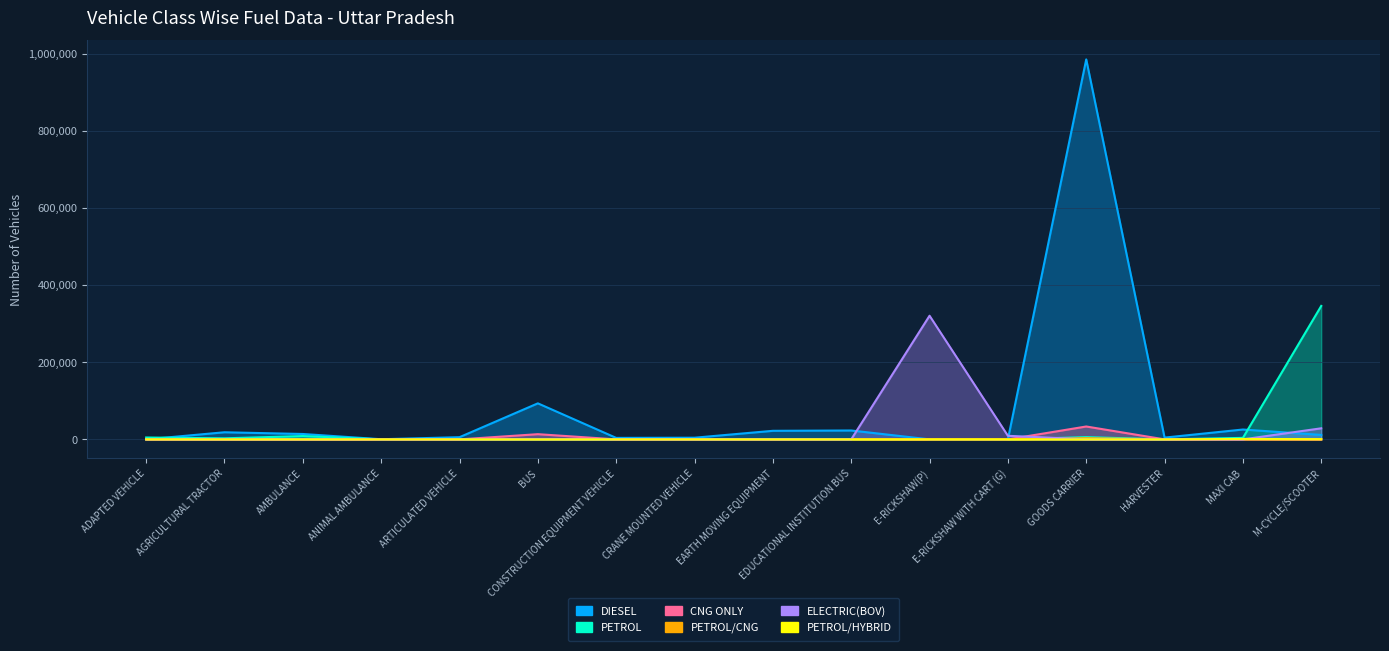

What are all the series names shown in the legend?

DIESEL, PETROL, CNG ONLY, PETROL/CNG, ELECTRIC(BOV), PETROL/HYBRID